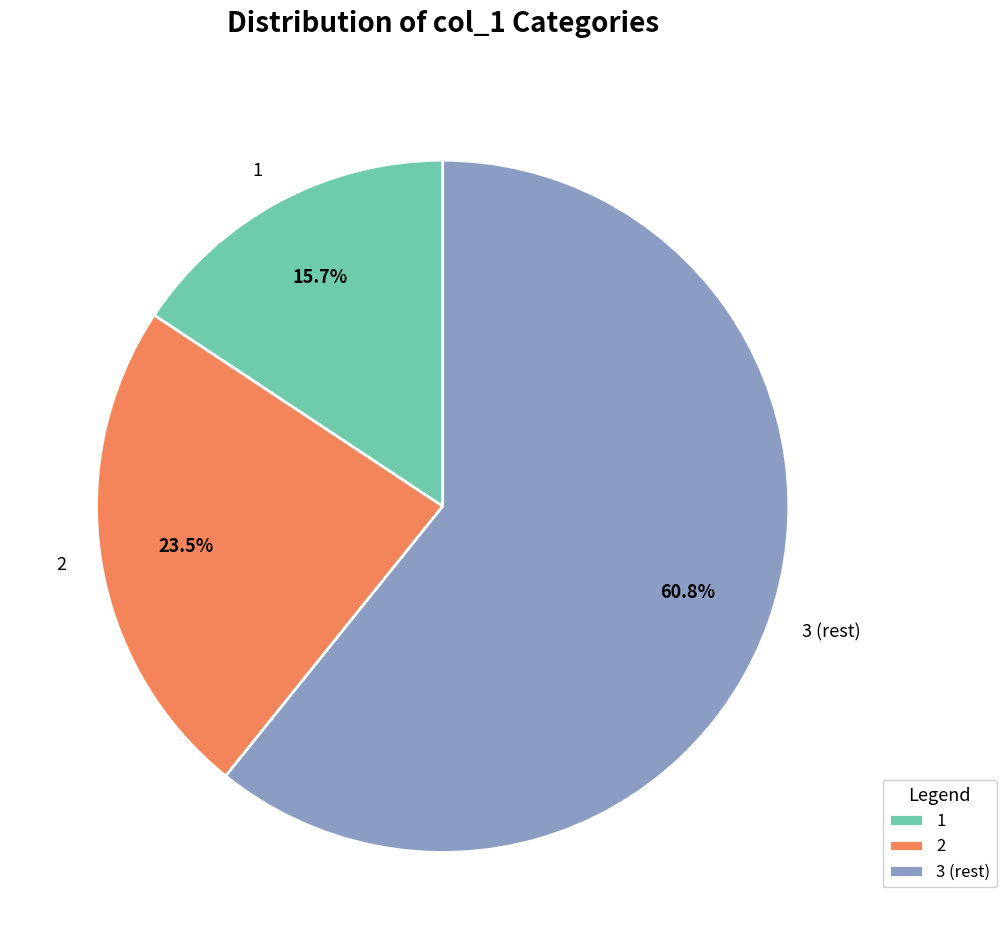

Between 2 and 3, which is larger?

3